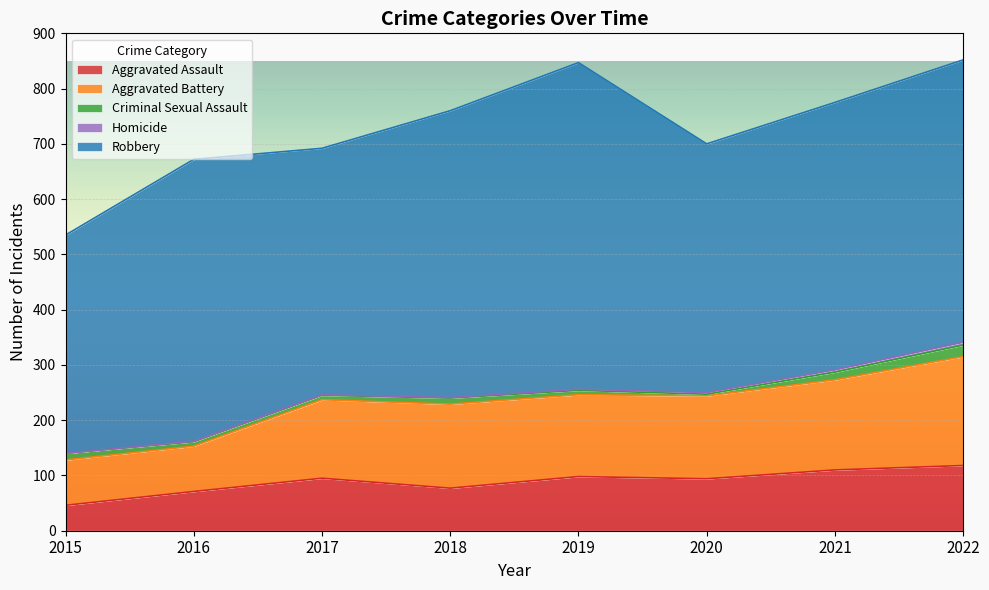

Rank the series by their maximum value, from lowest to highest.

Homicide, Criminal Sexual Assault, Aggravated Assault, Aggravated Battery, Robbery